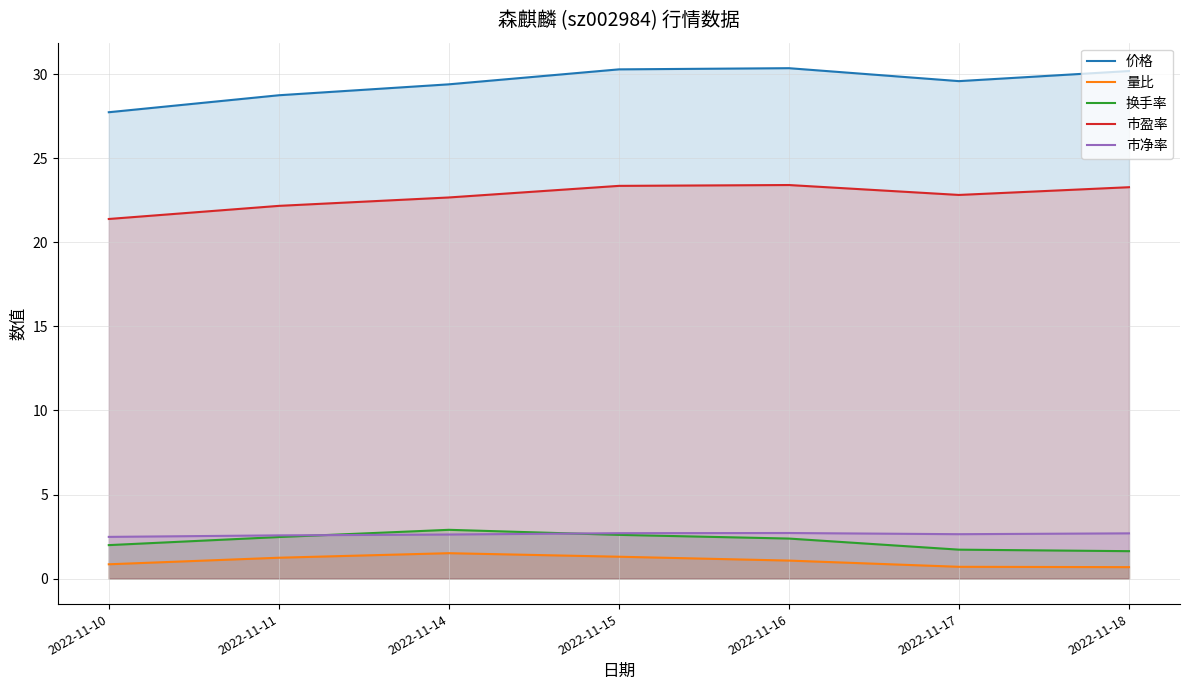

The value of 市盈率 at 2022-11-11 is 5.3. True or false?

False